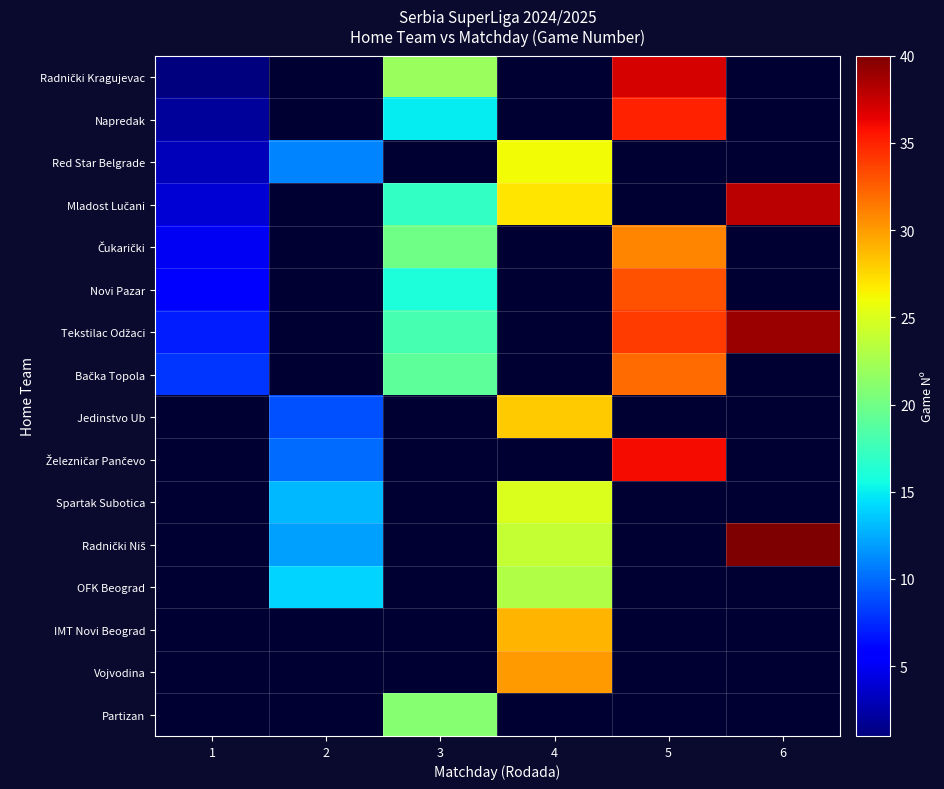

Reading left to right, what are all the values shown in this chart?

row_0: 1=1	2=0	3=22	4=0	5=37	6=0
row_1: 1=2	2=0	3=15	4=0	5=35	6=0
row_2: 1=3	2=11	3=0	4=26	5=0	6=0
row_3: 1=4	2=0	3=17	4=27	5=0	6=38
row_4: 1=5	2=0	3=20	4=0	5=31	6=0
row_5: 1=6	2=0	3=16	4=0	5=33	6=0
row_6: 1=7	2=0	3=18	4=0	5=34	6=39
row_7: 1=8	2=0	3=19	4=0	5=32	6=0
row_8: 1=0	2=9	3=0	4=28	5=0	6=0
row_9: 1=0	2=10	3=0	4=0	5=36	6=0
row_10: 1=0	2=13	3=0	4=25	5=0	6=0
row_11: 1=0	2=12	3=0	4=24	5=0	6=40
row_12: 1=0	2=14	3=0	4=23	5=0	6=0
row_13: 1=0	2=0	3=0	4=29	5=0	6=0
row_14: 1=0	2=0	3=0	4=30	5=0	6=0
row_15: 1=0	2=0	3=21	4=0	5=0	6=0